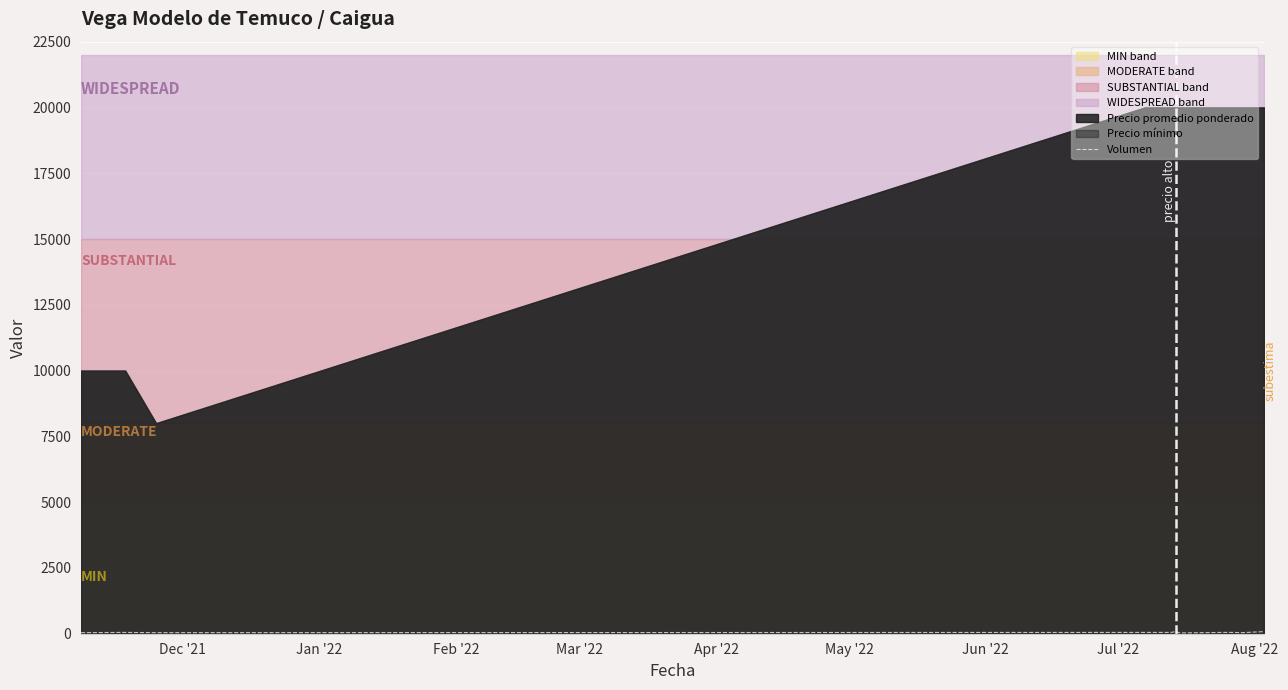

Does the chart display data point markers on the line(s)?

No